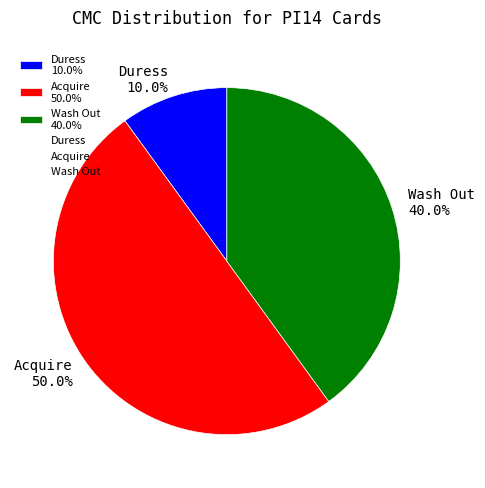

Combined, do Duress and Acquire account for over 50%?

Yes